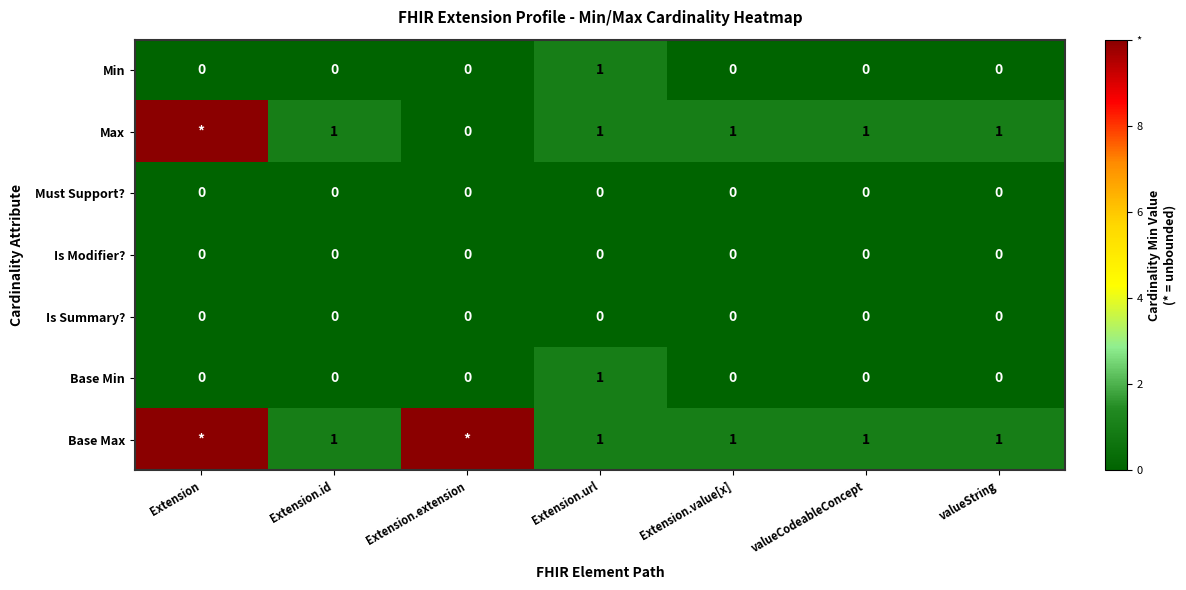

Is the value of Base Min at Extension.url greater than the value of Min at valueCodeableConcept?

Yes